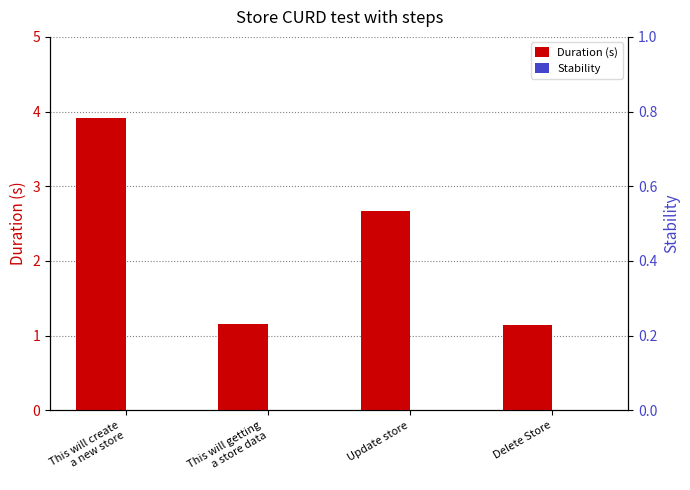

What position from the right is This will create
a new store?

4